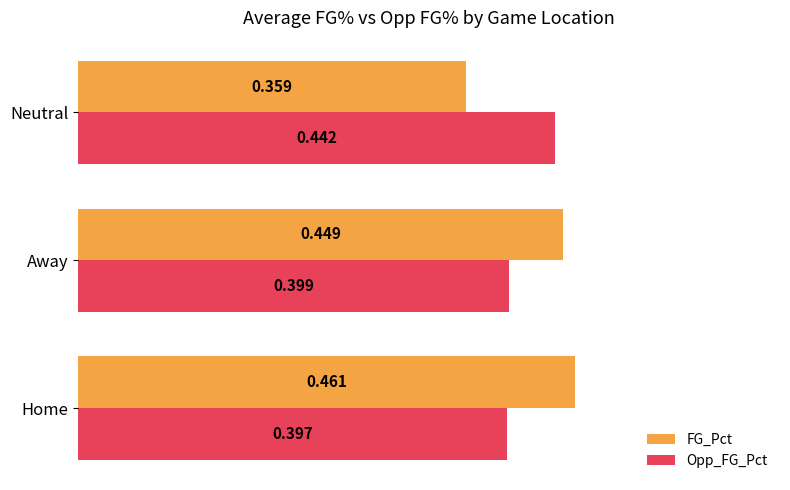

What are all the series names shown in the legend?

FG_Pct, Opp_FG_Pct